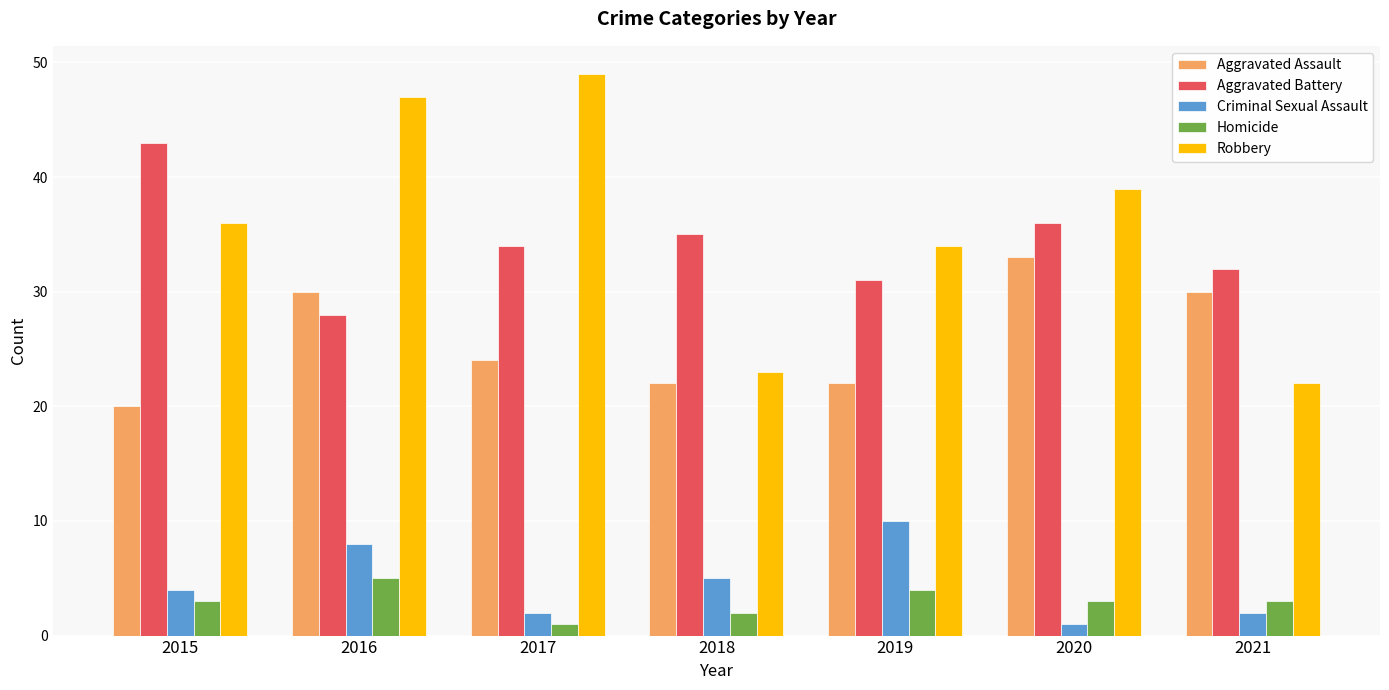

Read the Criminal Sexual Assault value at 2019.

10